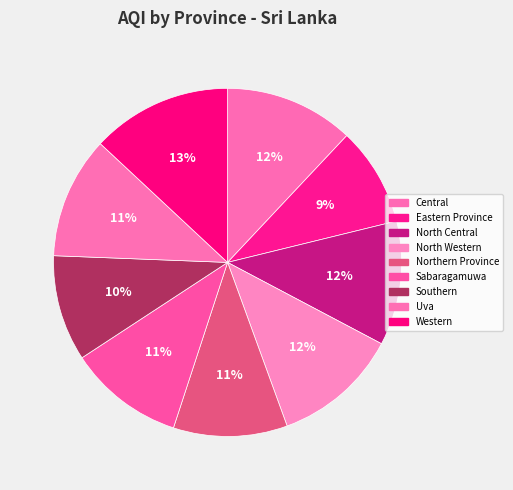

Is the sum of Southern and North Western greater than half?

No